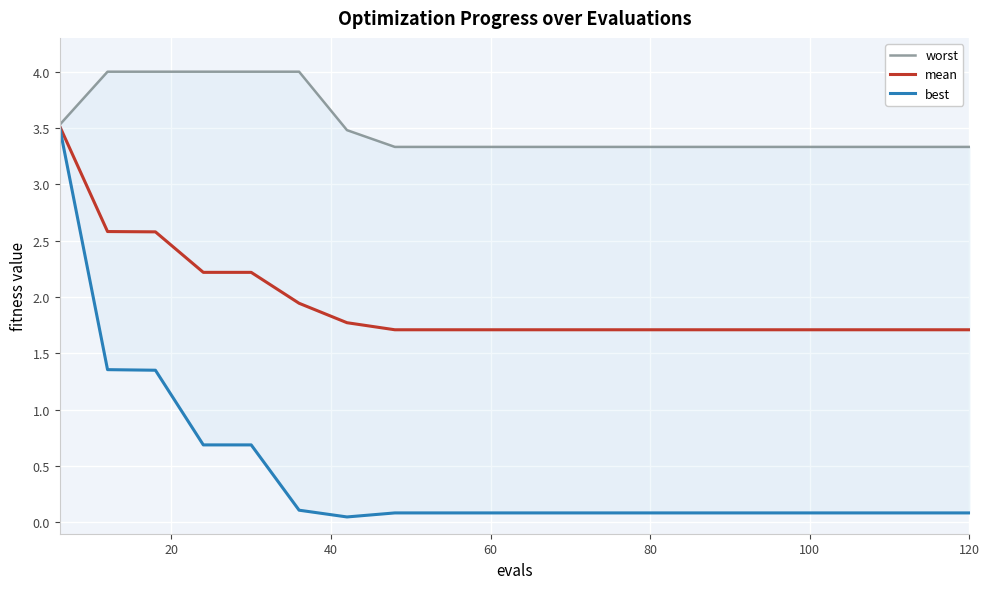

True or false: worst has a value of 2.3 at 7.

False